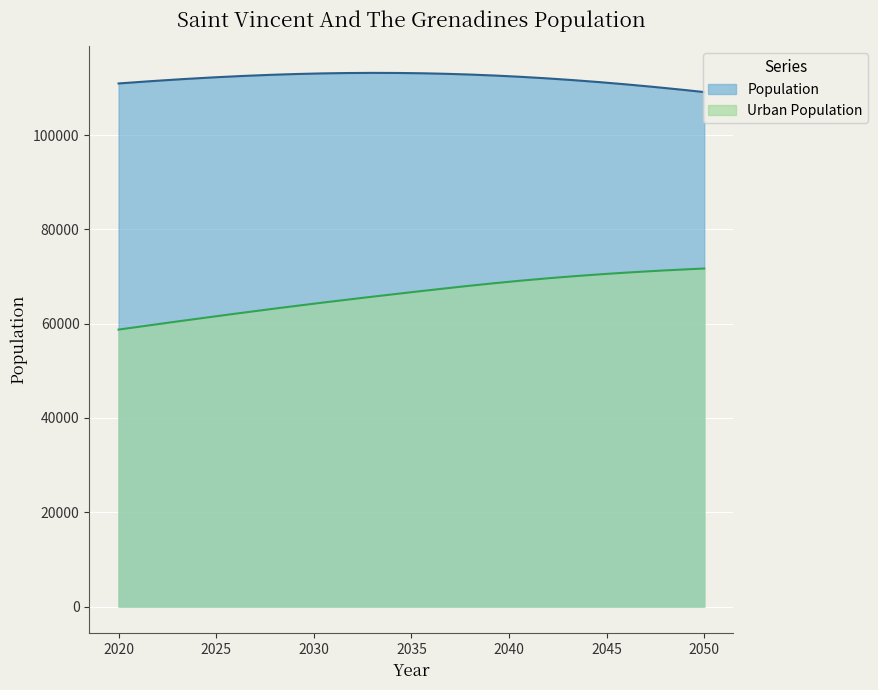

What is the sum of all Population values?

33615692.3